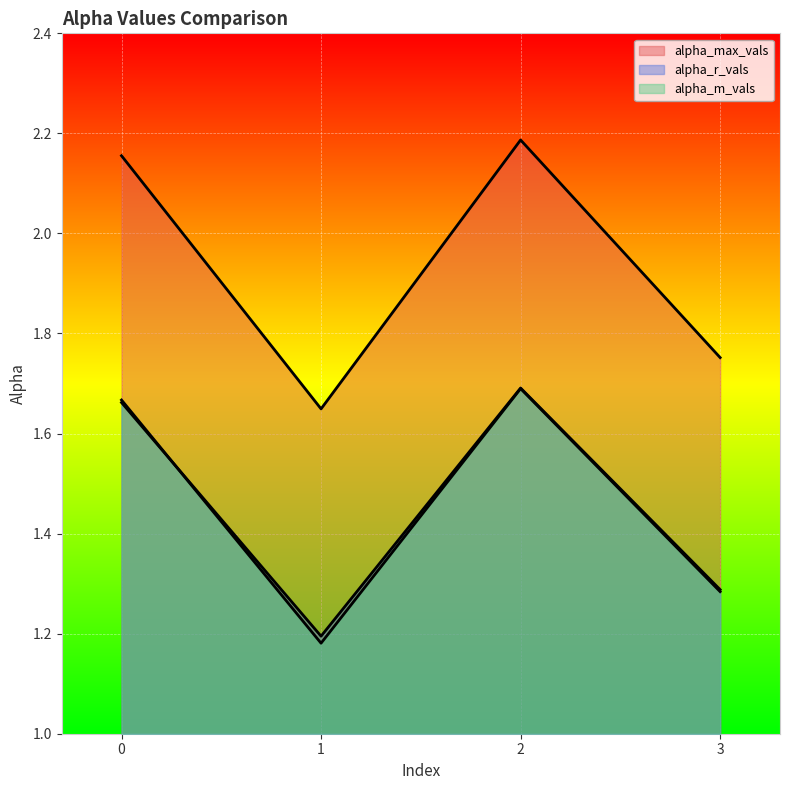

How many lines are shown in the chart?

3